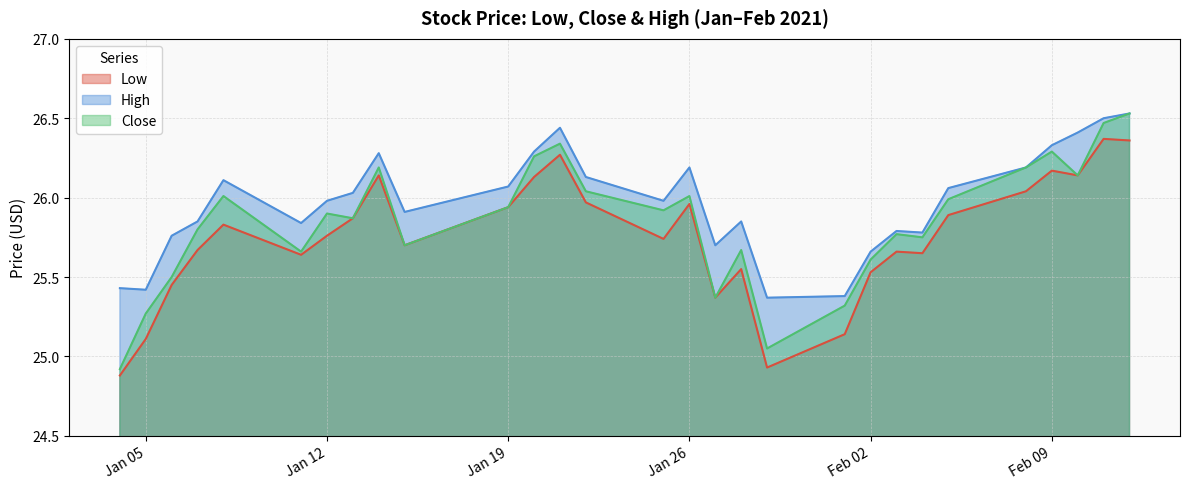

Where is Close nearest to the value 25?

2021-01-29